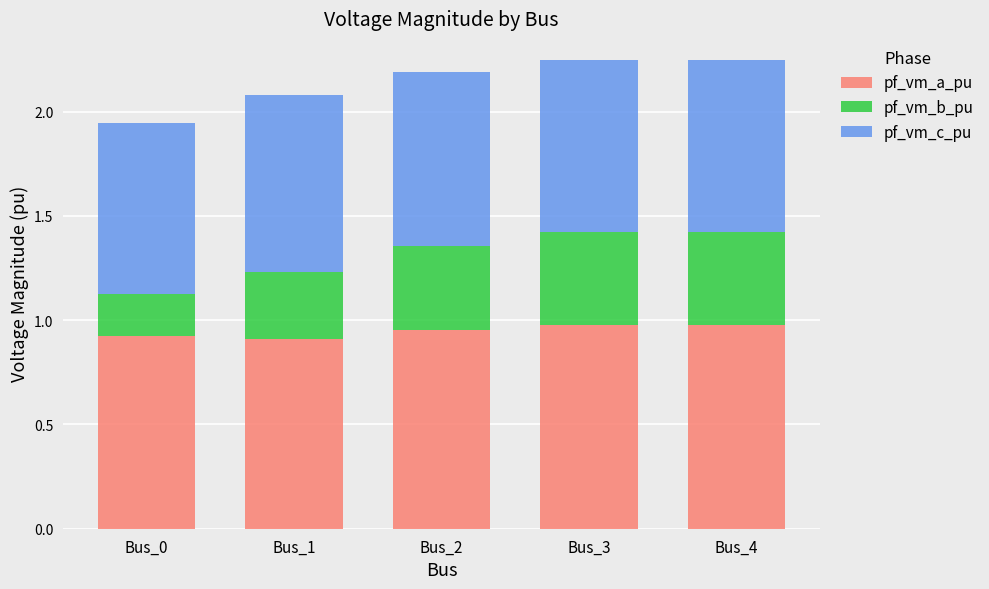

The value of pf_vm_a_pu at Bus_3 is 0.4. True or false?

False